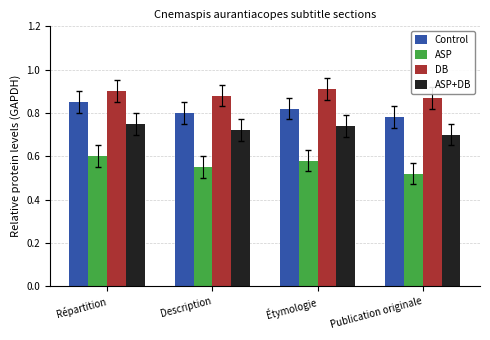

What is the total value across all series at Répartition?

3.1